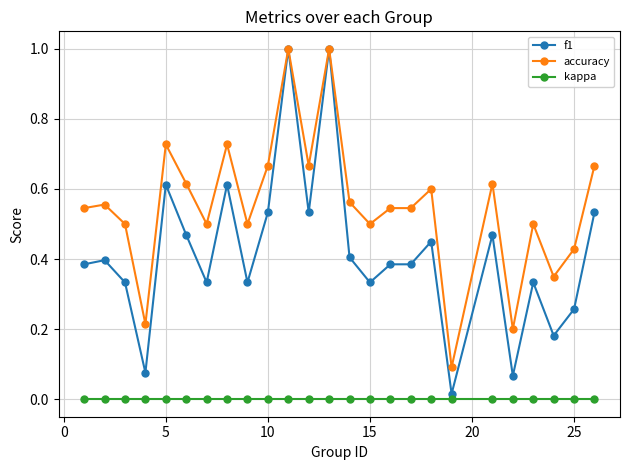

Rank the series by their average value, from highest to lowest.

accuracy, f1, kappa